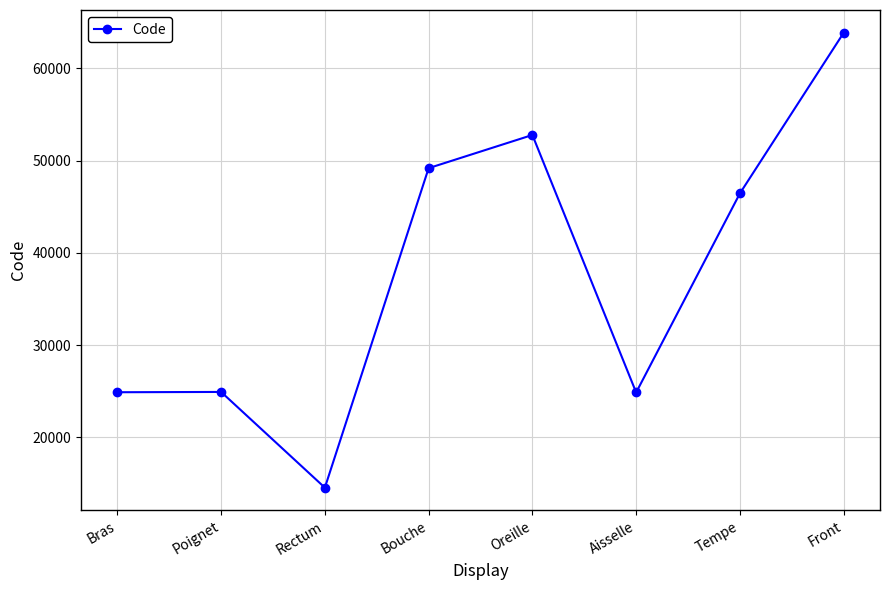

The value at Tempe is 78346. True or false?

False